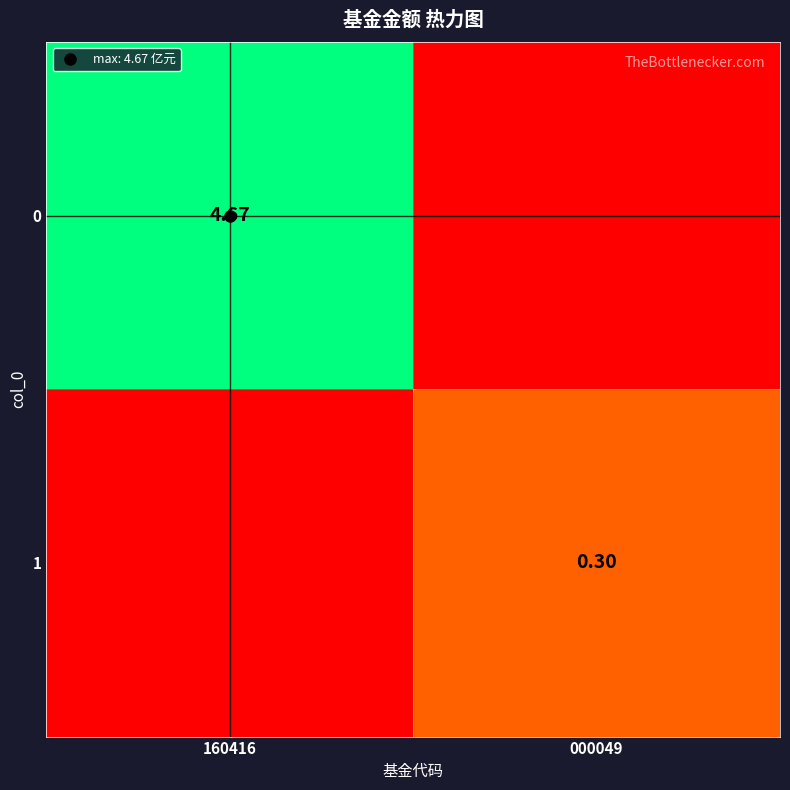

List the series in order of their overall mean, highest first.

0, 1